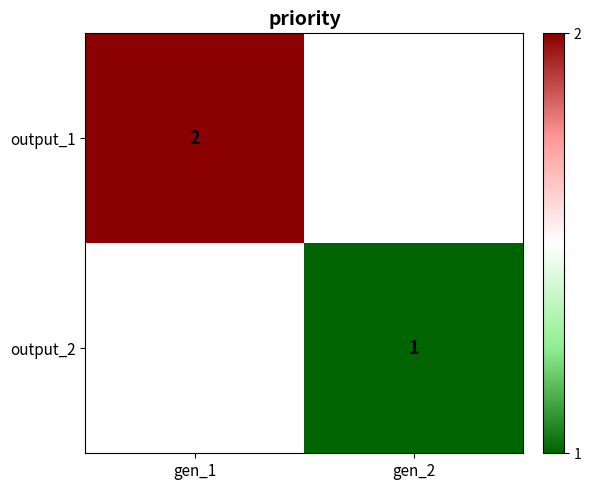

True or false: output_1 has a value of 1.2 at gen_1.

False